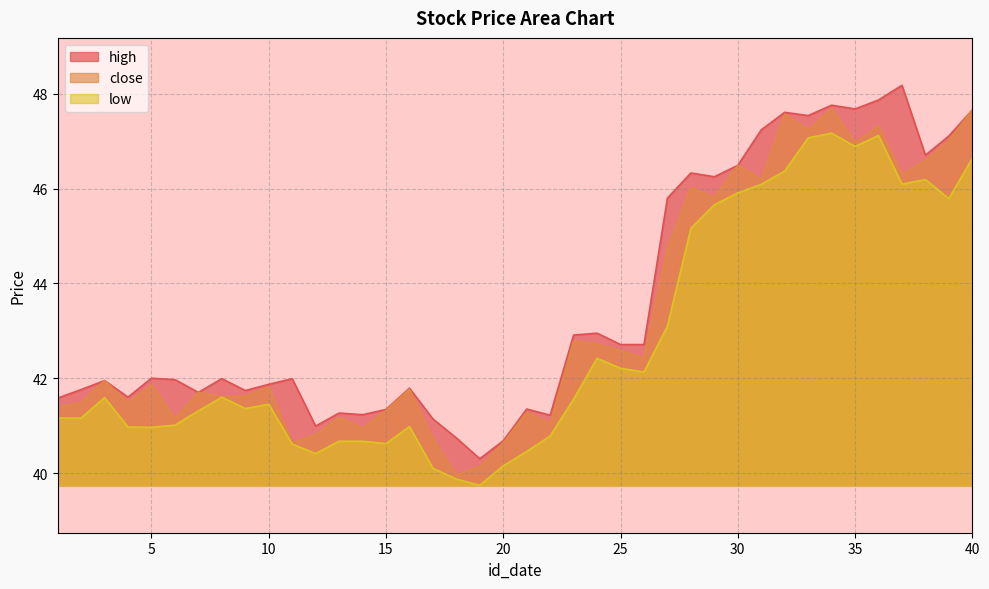

What is the sum of all high values?

1743.7